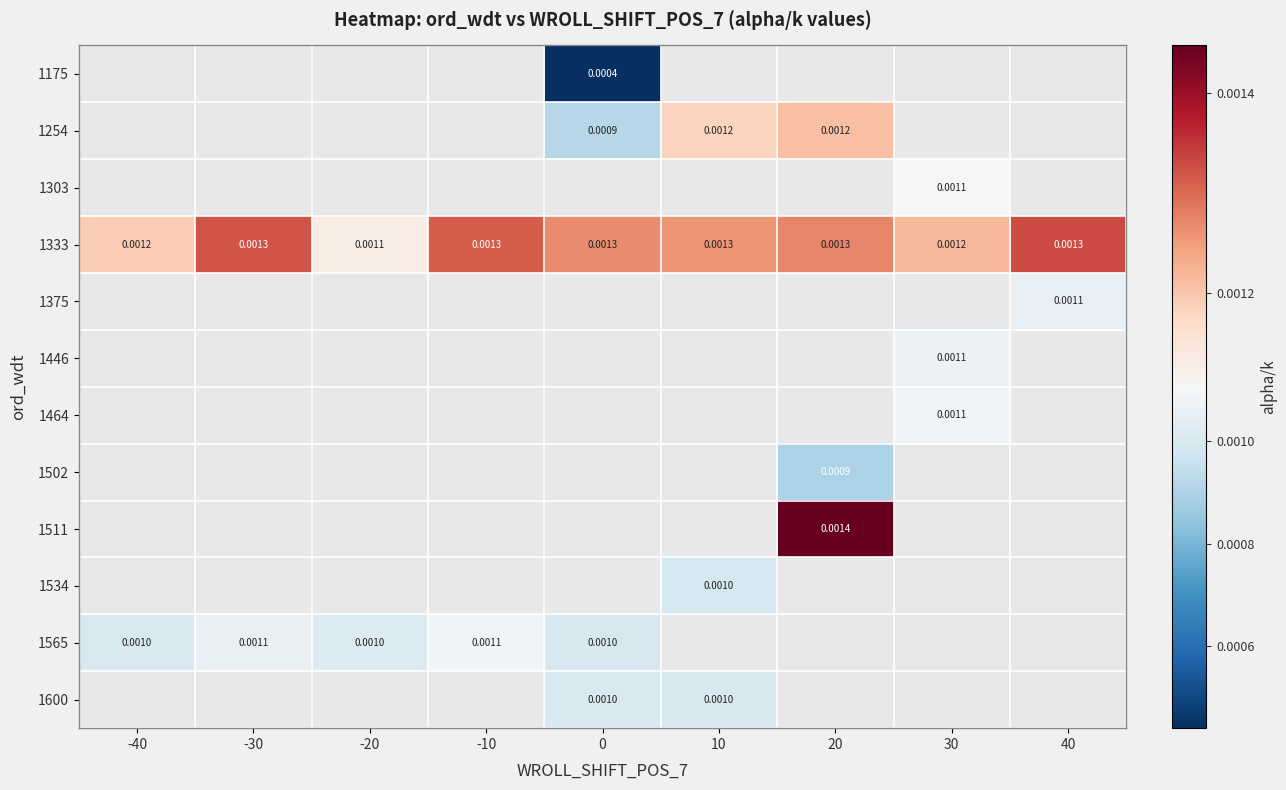

Which has a higher value, 10 or -30?

-30